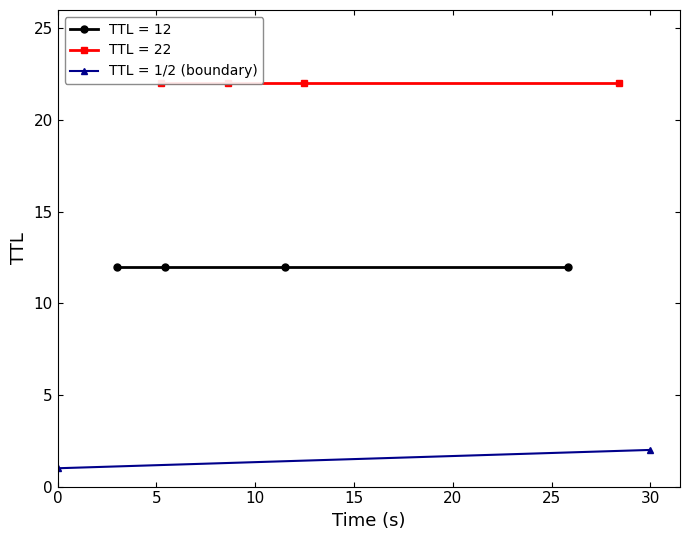

At how many categories does at least one series exceed 4?

5